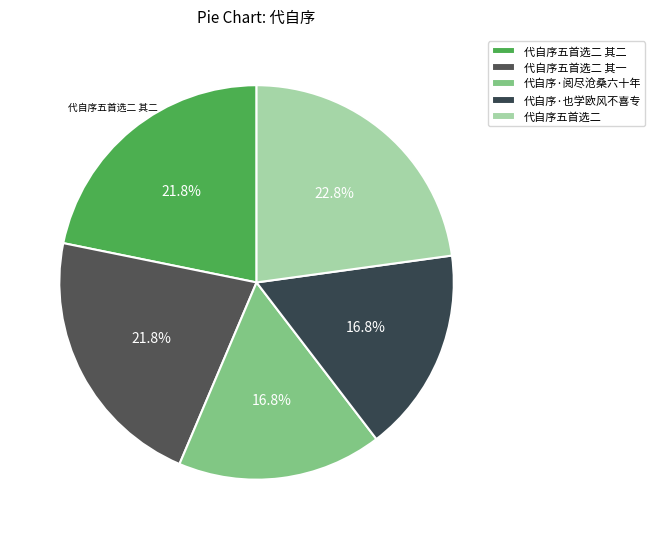

Rank the categories by value from highest to lowest.

代自序五首选二, 代自序五首选二 其二, 代自序五首选二 其一, 代自序·阅尽沧桑六十年, 代自序·也学欧风不喜专